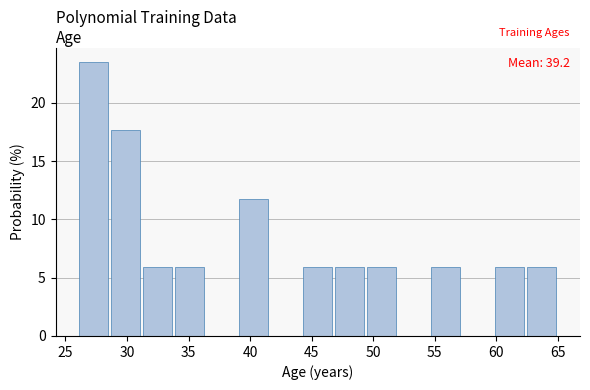

Over which range of the x-axis is the bar tallest?

26.0 to 28.6